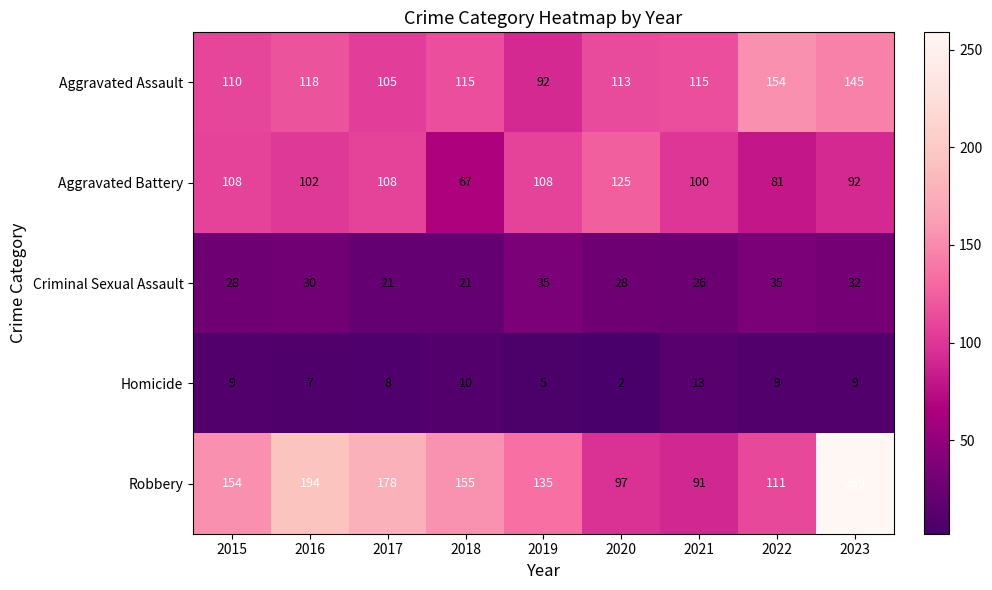

Which series has the largest total across all categories?

Robbery